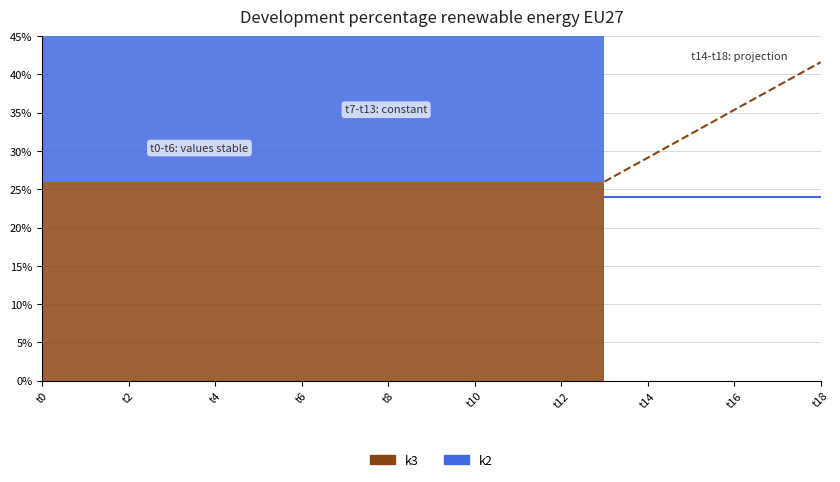

Which series has the widest spread of values?

k3 projection